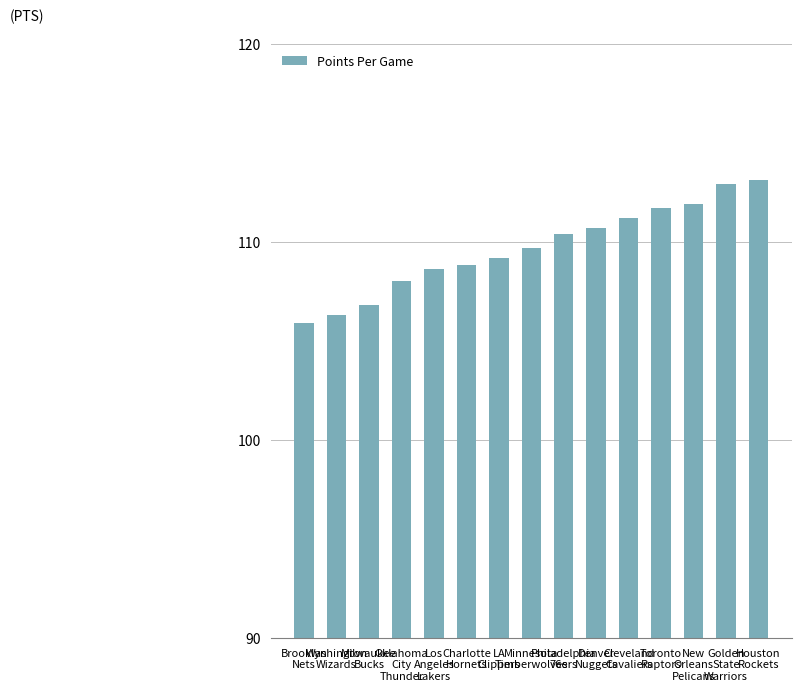

What is the sum of all values?

1645.2